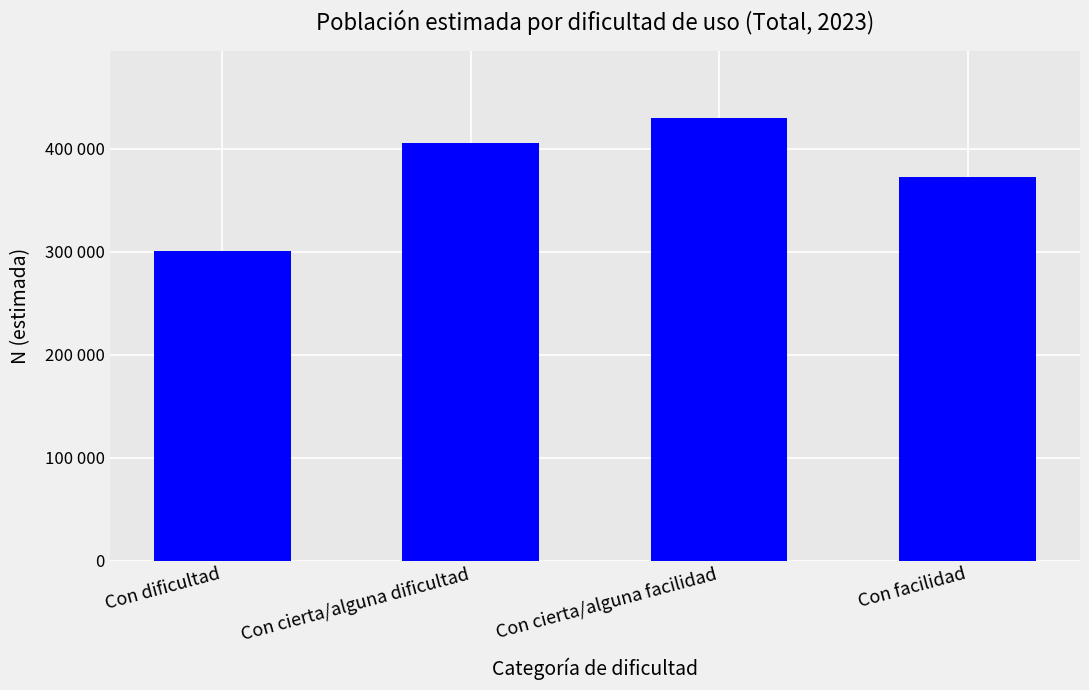

Rank the categories by value from lowest to highest.

Con dificultad, Con facilidad, Con cierta/alguna dificultad, Con cierta/alguna facilidad